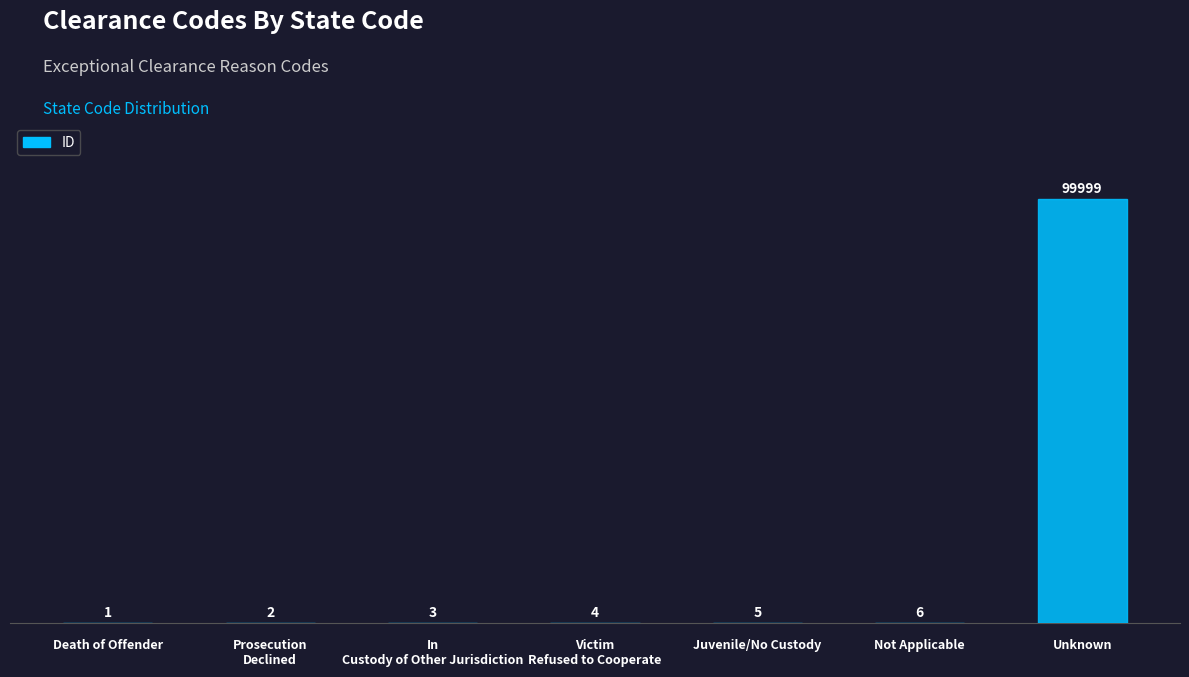

Where is the data nearest to the value 50000?

Not Applicable